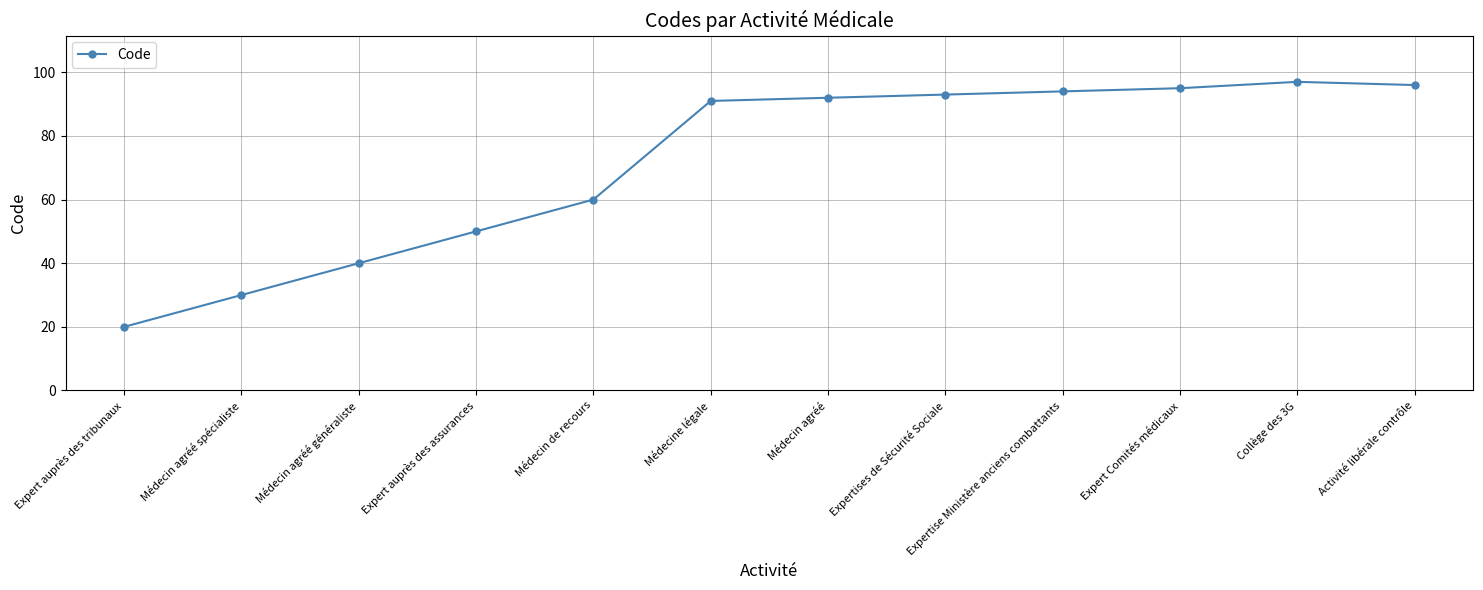

Reading right to left, extract all data points from this chart.

96	97	95	94	93	92	91	60	50	40	30	20